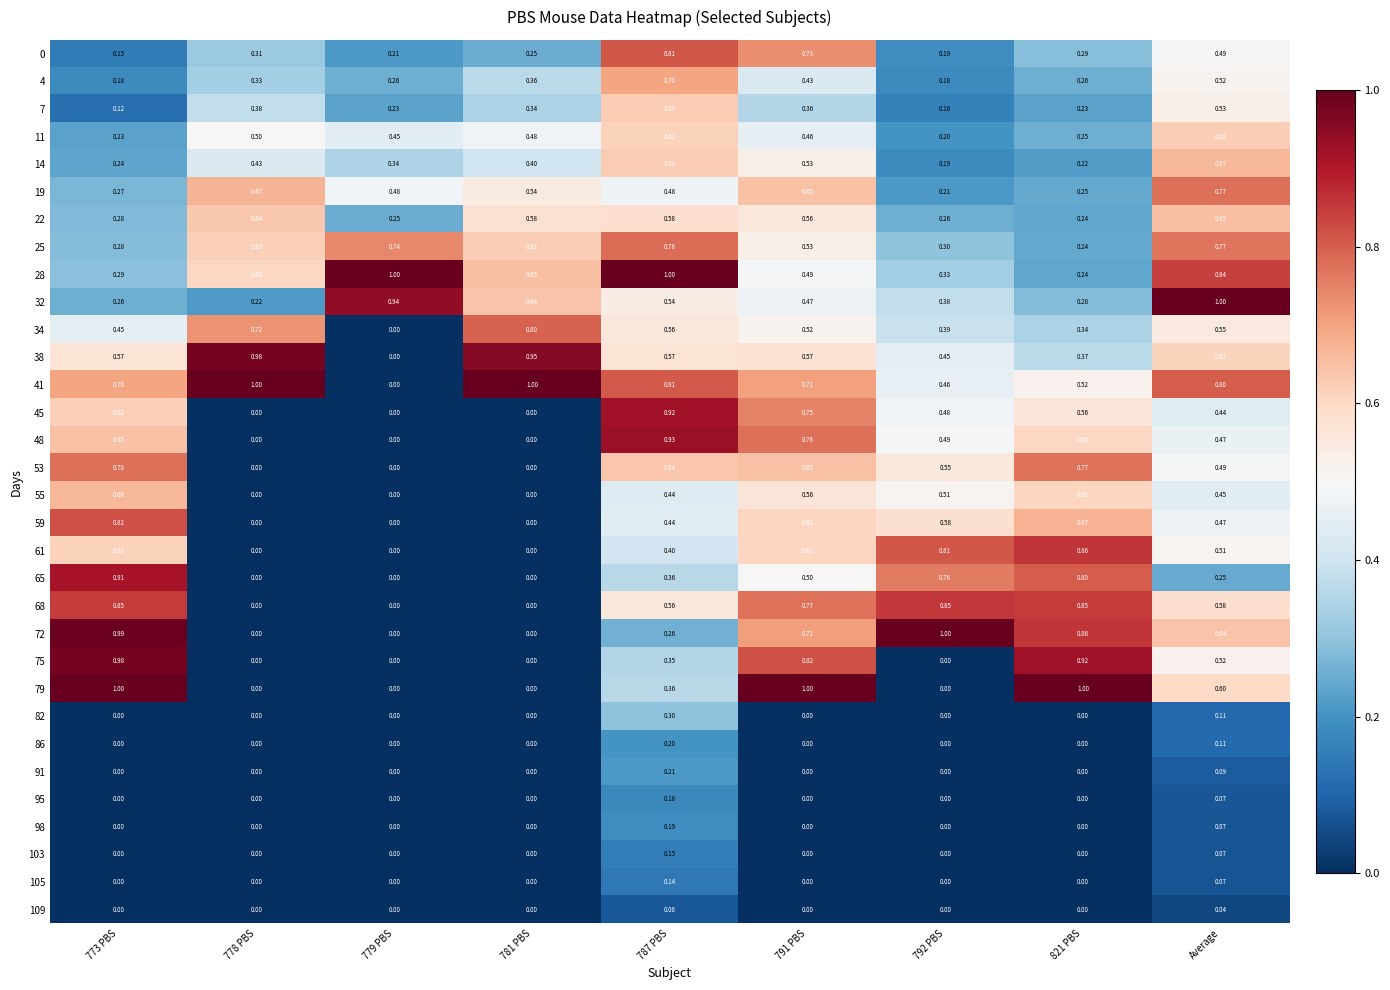

Is the value of 75 at Average greater than the value of 28 at 778 PBS?

No